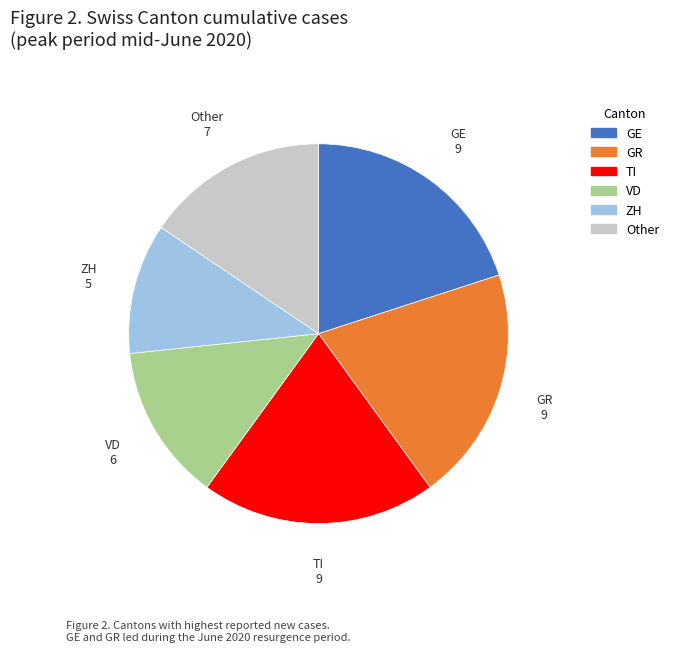

The GR slice represents 20% of the pie. True or false?

True